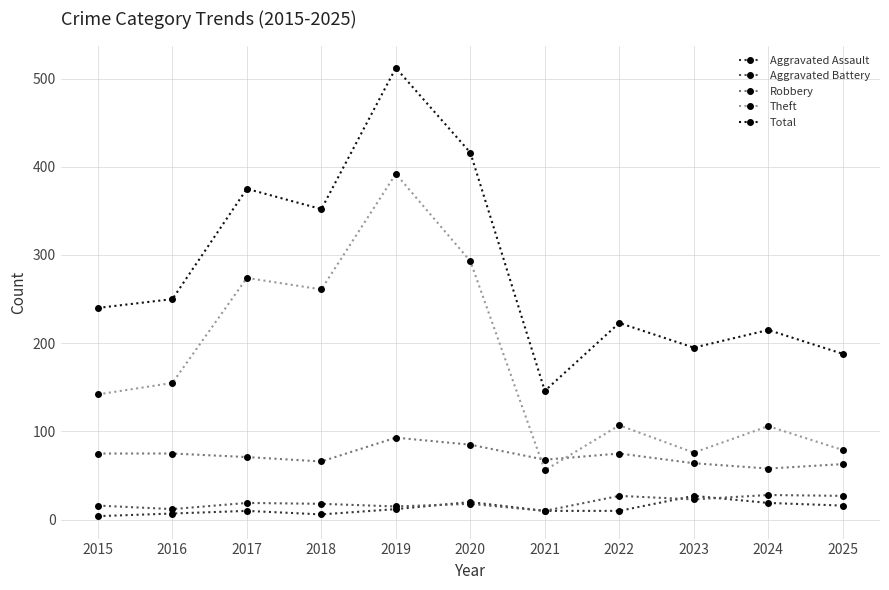

What is the difference between the highest and lowest values at 2023?

172